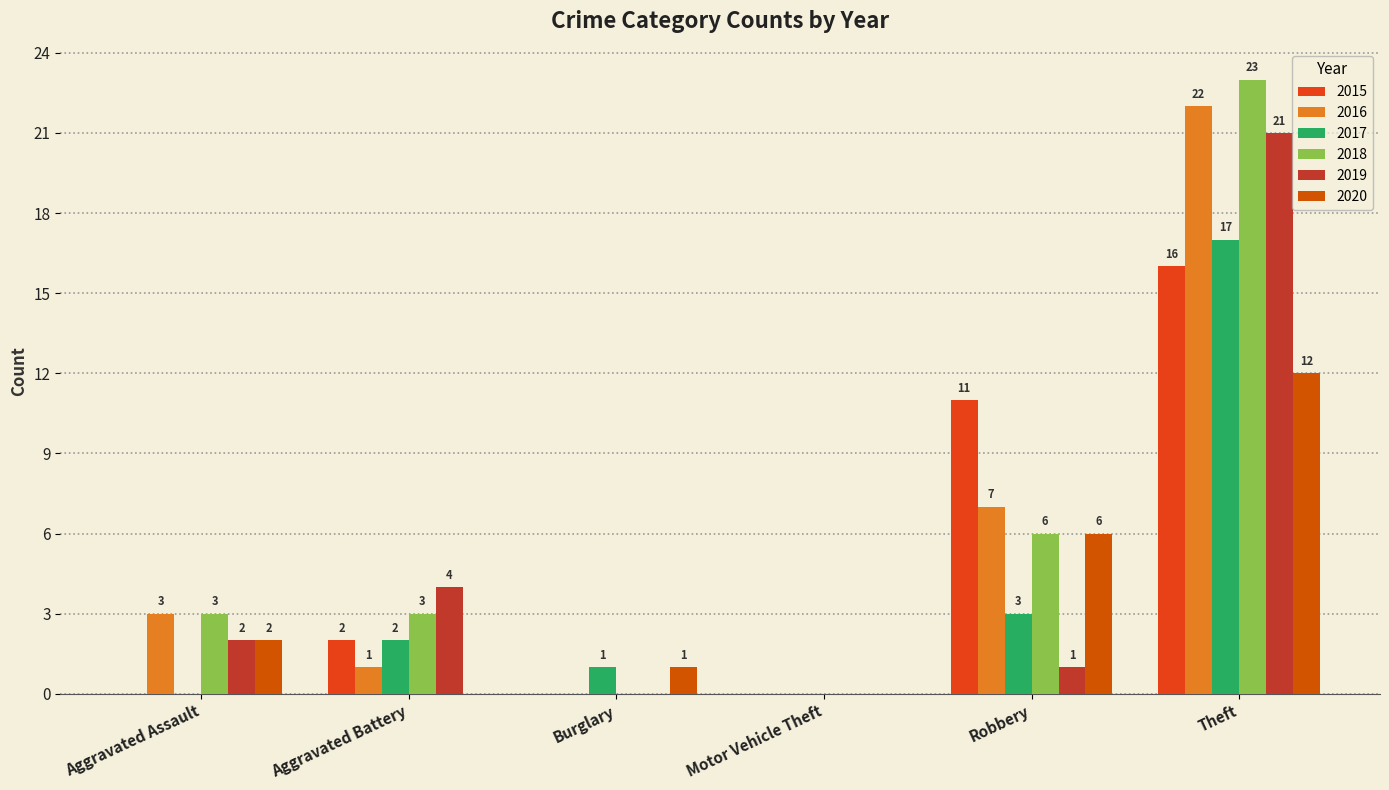

How many data points does each series have?

6